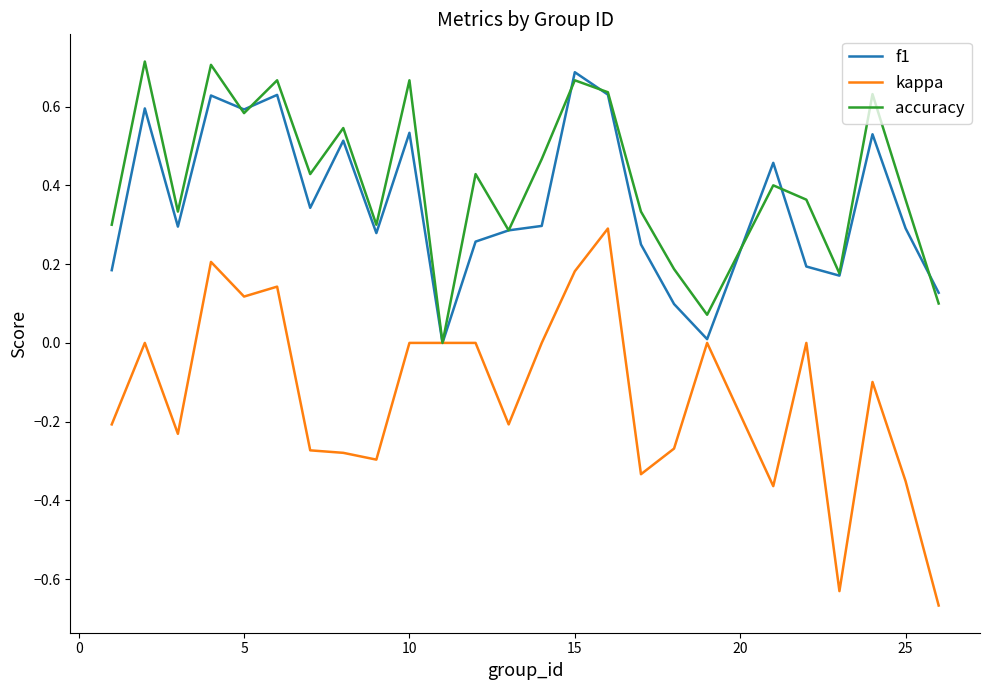

True or false: f1 has more than 0 points higher than both neighbors.

True